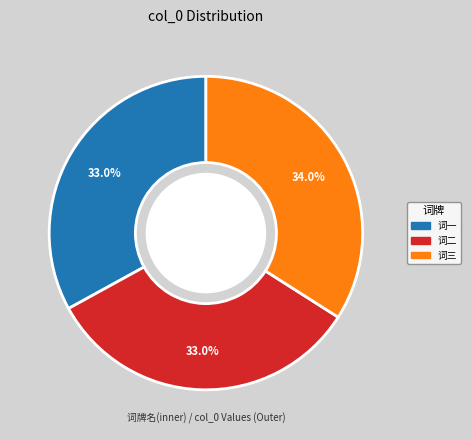

How many slices are in this pie chart?

3